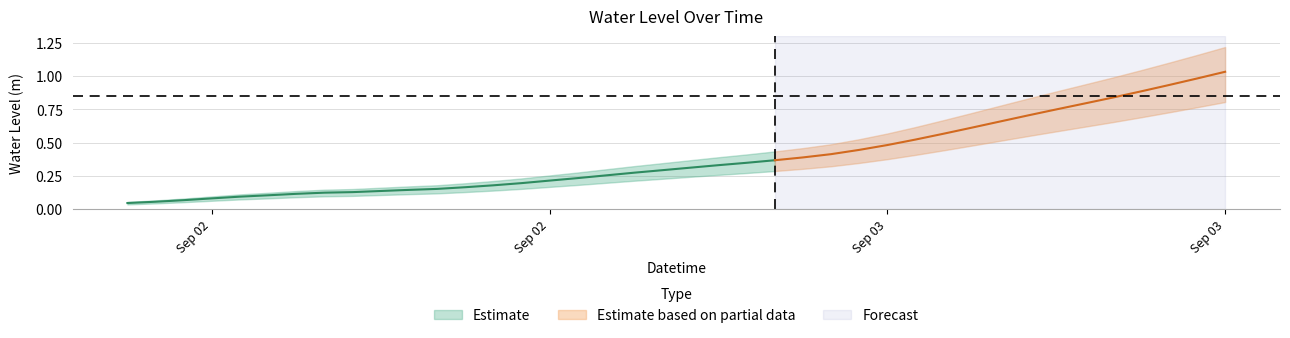

Between 2023-09-03 12:00:00 and 2023-09-02 15:00:00, which is larger?

2023-09-03 12:00:00